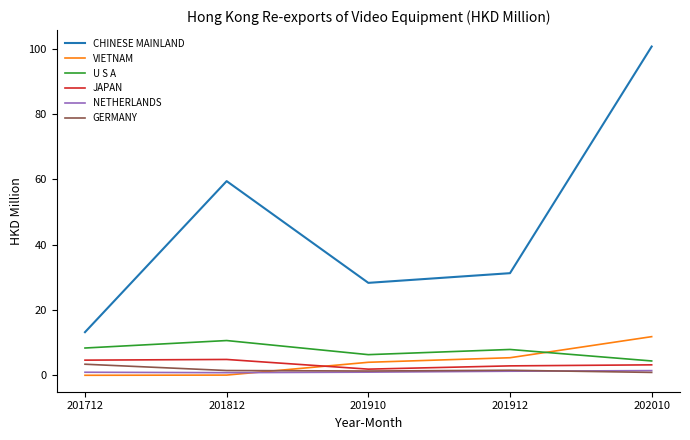

True or false: U S A has a value of 14.5 at 201812.

False